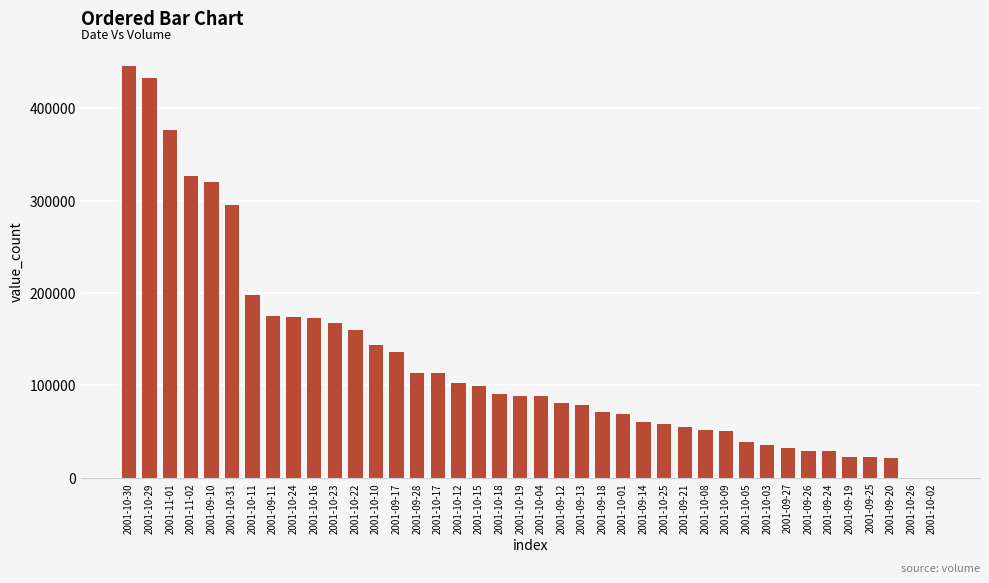

What is the change in value from 2001-09-17 to 2001-09-18?

-64790